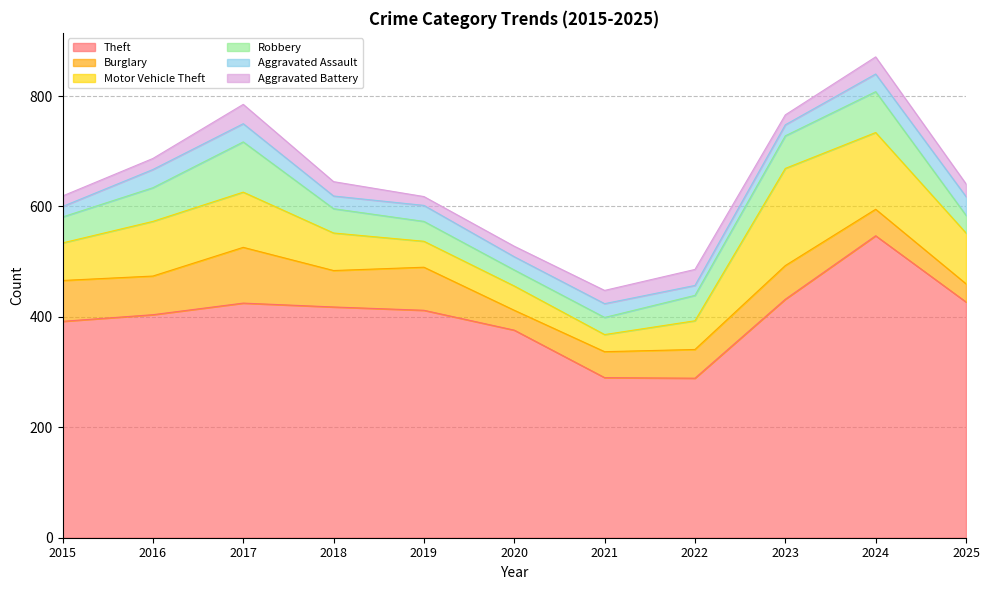

Is it true that Burglary equals 14 at 2025?

False